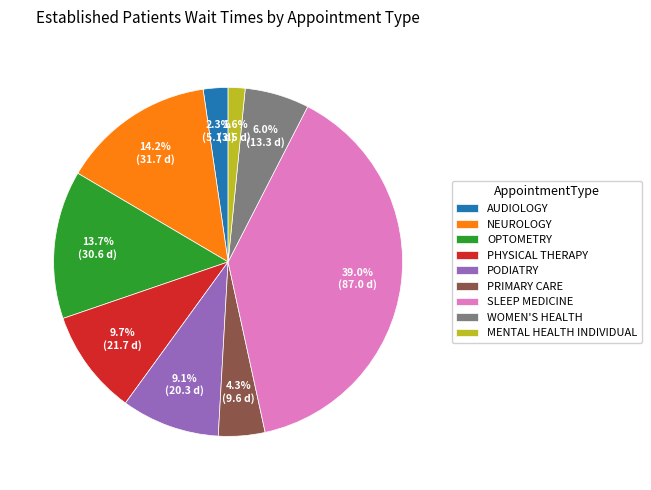

Does WOMEN'S HEALTH account for over 50% of the chart?

No